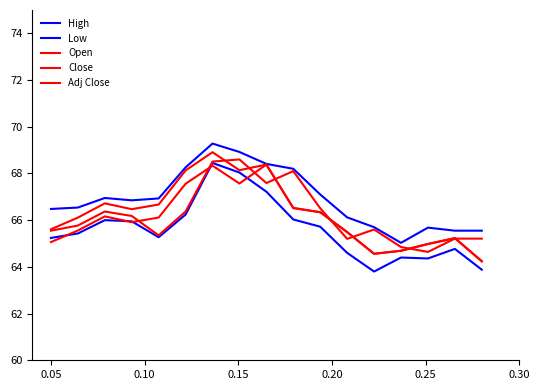

True or false: Open and Adj Close cross at least once.

True